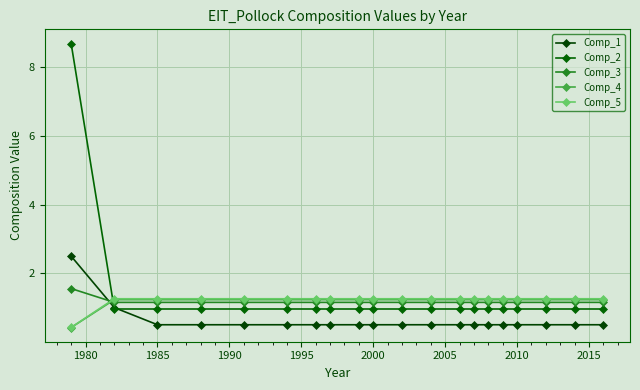

True or false: Comp_3 has more than 2 points higher than both neighbors.

False